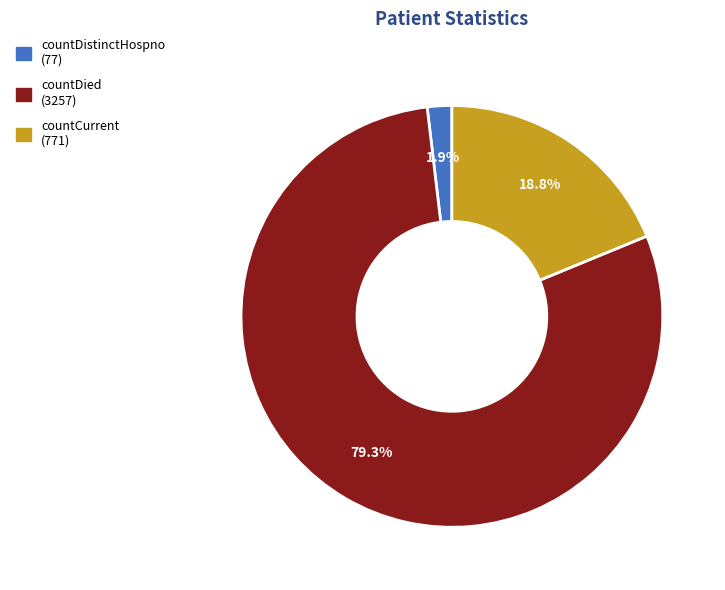

To the nearest percent, what percentage of the pie is countDistinctHospno?

2%